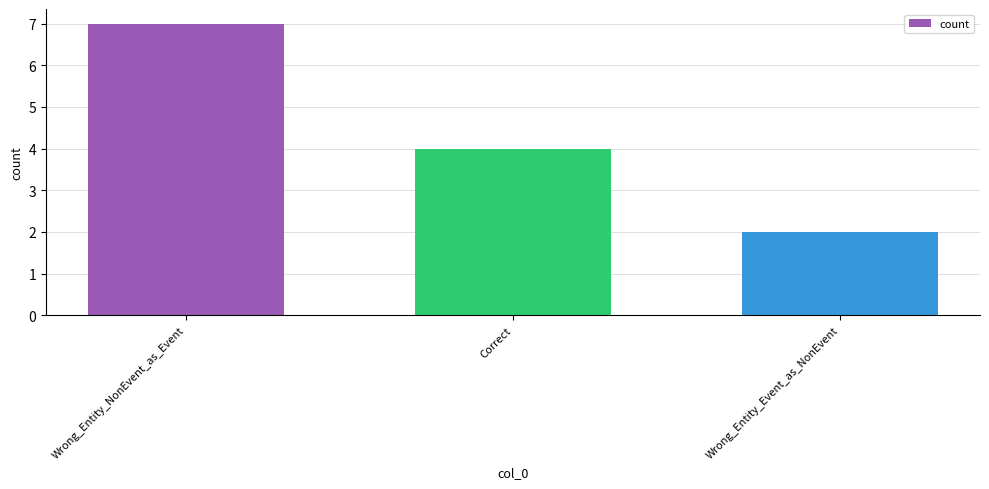

What is the change in value from Wrong_Entity_NonEvent_as_Event to Wrong_Entity_Event_as_NonEvent?

-5